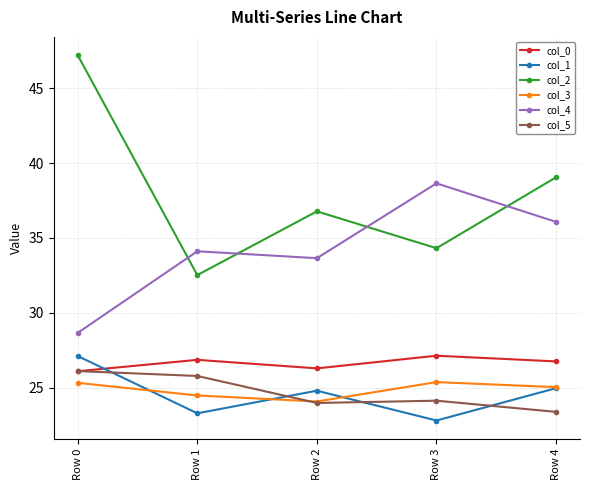

How many interior local peaks does the col_4 series have?

2